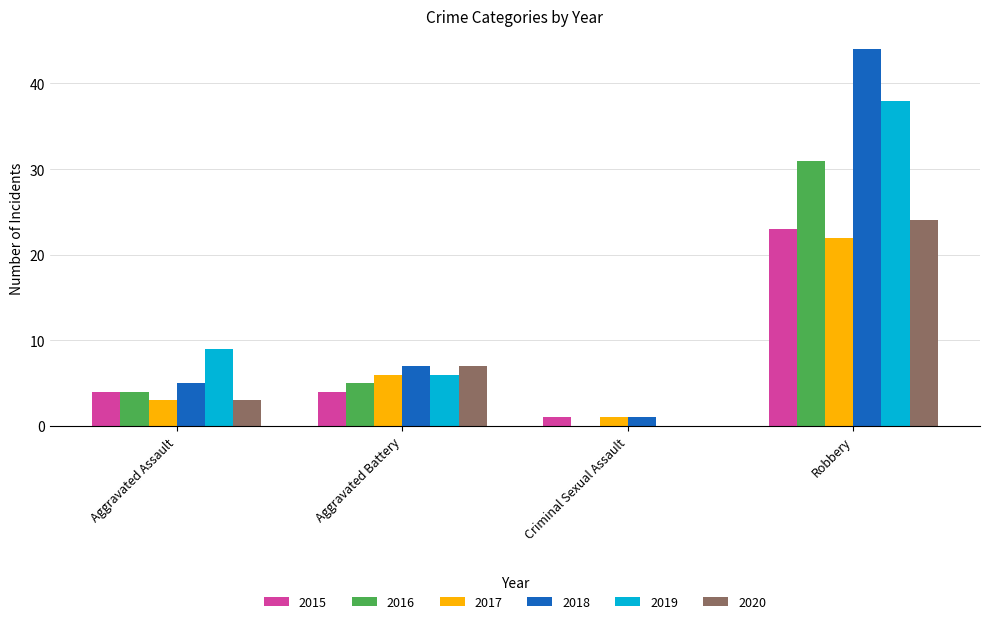

What is the approximate value of 2018 at Aggravated Assault, to the nearest 5?

5